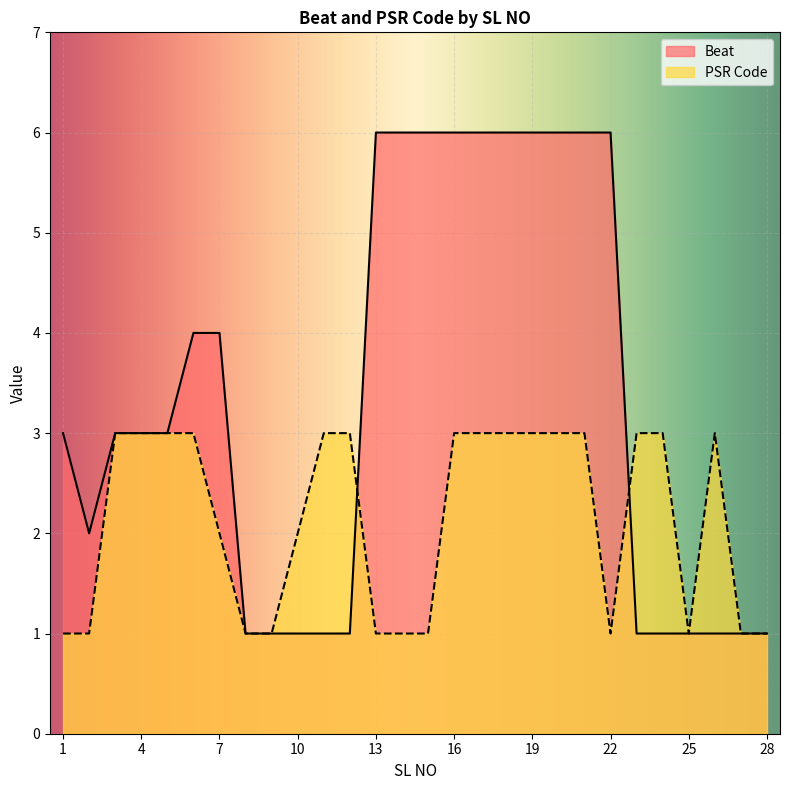

The Beat series shows 4 at 1. True or false?

False